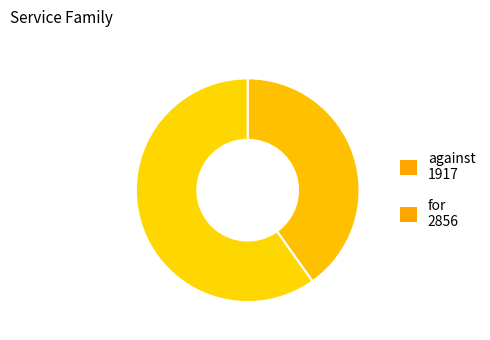

Is it true that against is 28% of the pie?

False